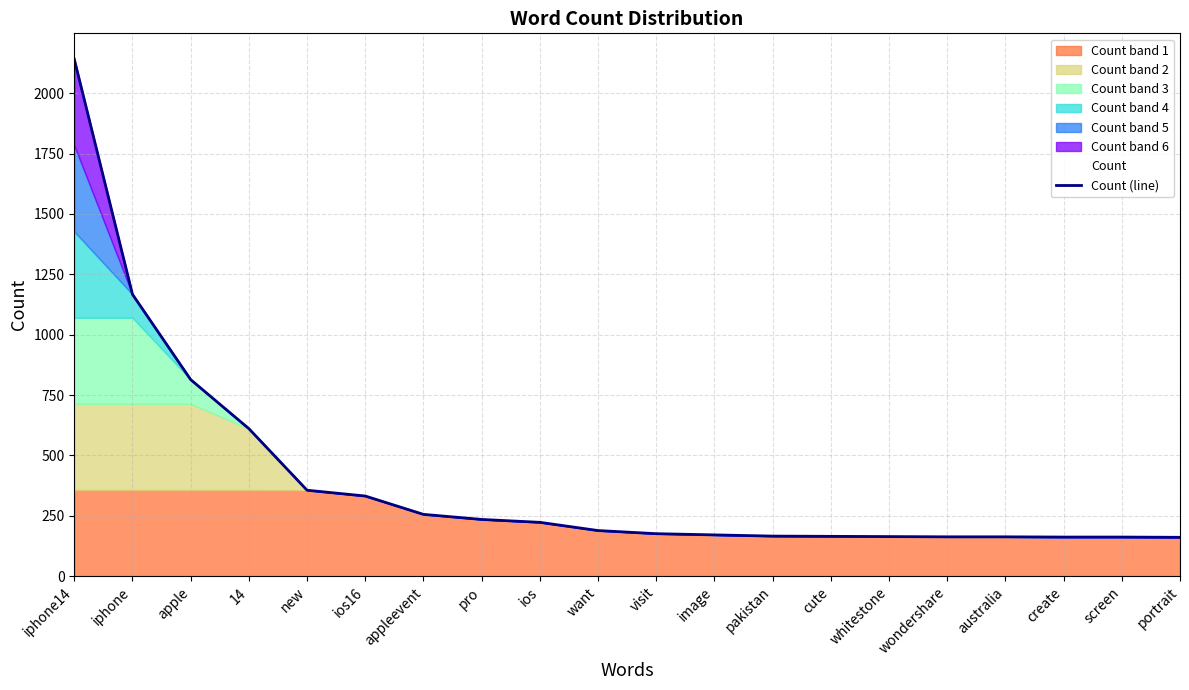

Between create and image, which is larger?

image